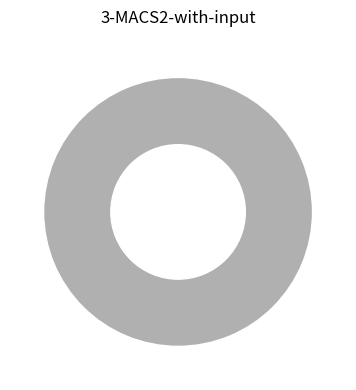

To the nearest percent, what is the combined percentage of Part Time and Full Time?

100%